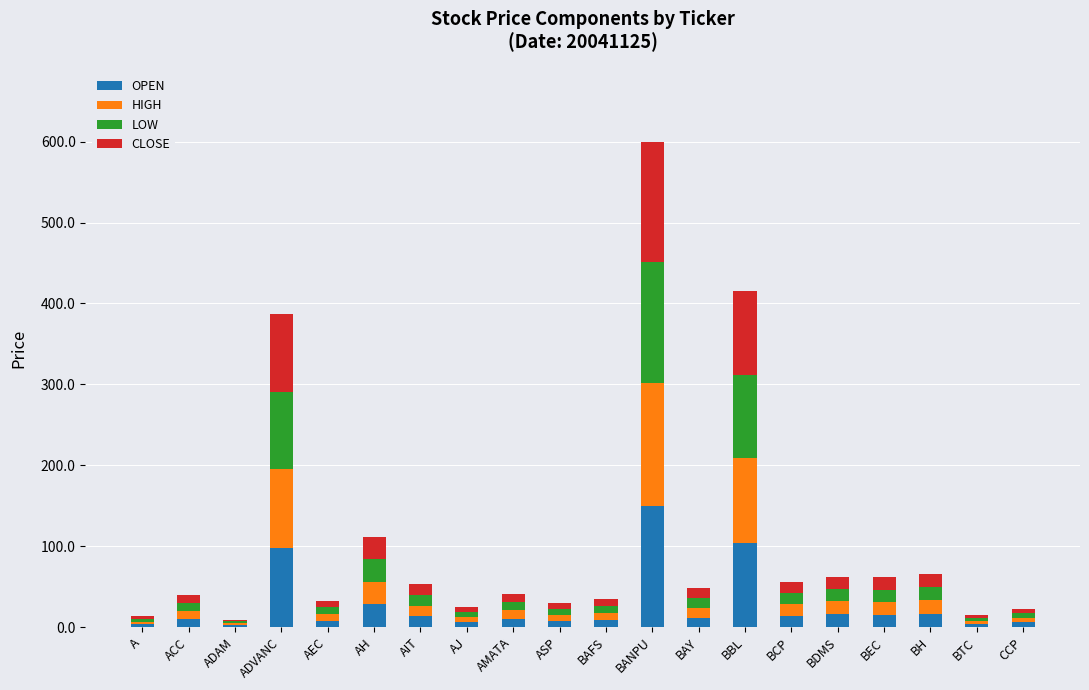

At which category is the sum across all series the highest?

BANPU